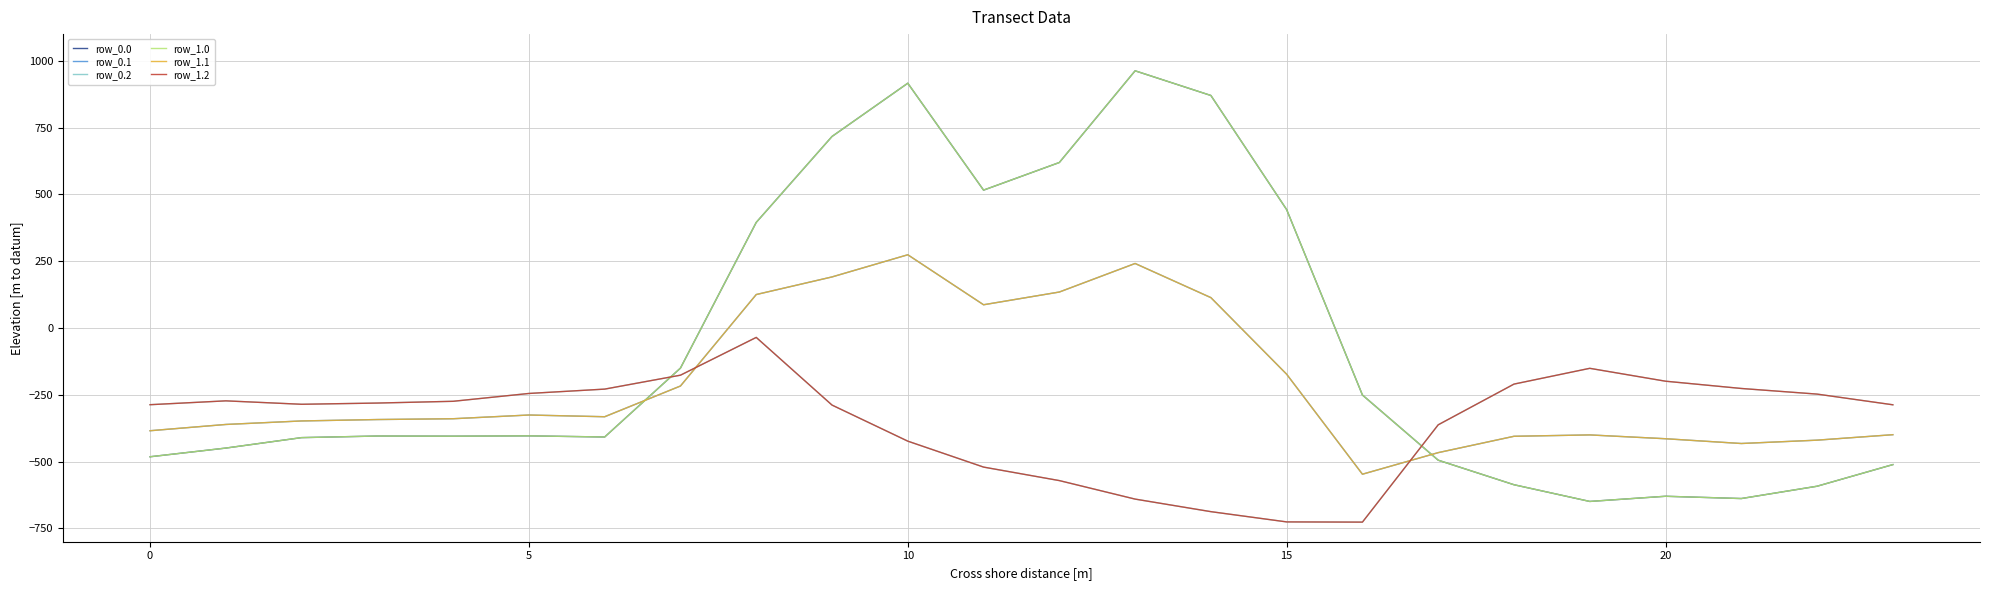

Does the chart display data point markers on the line(s)?

No